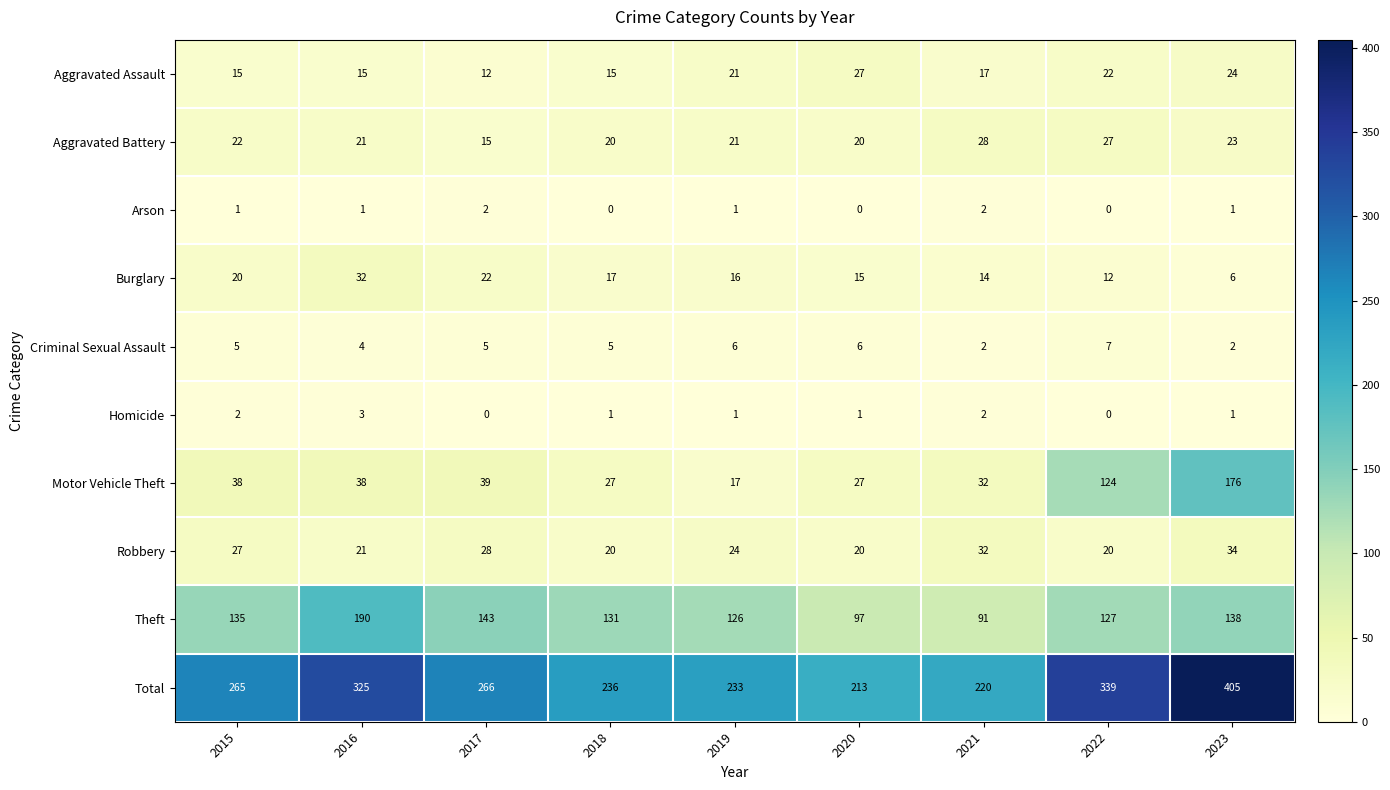

At which label is Criminal Sexual Assault closest to 4?

2016